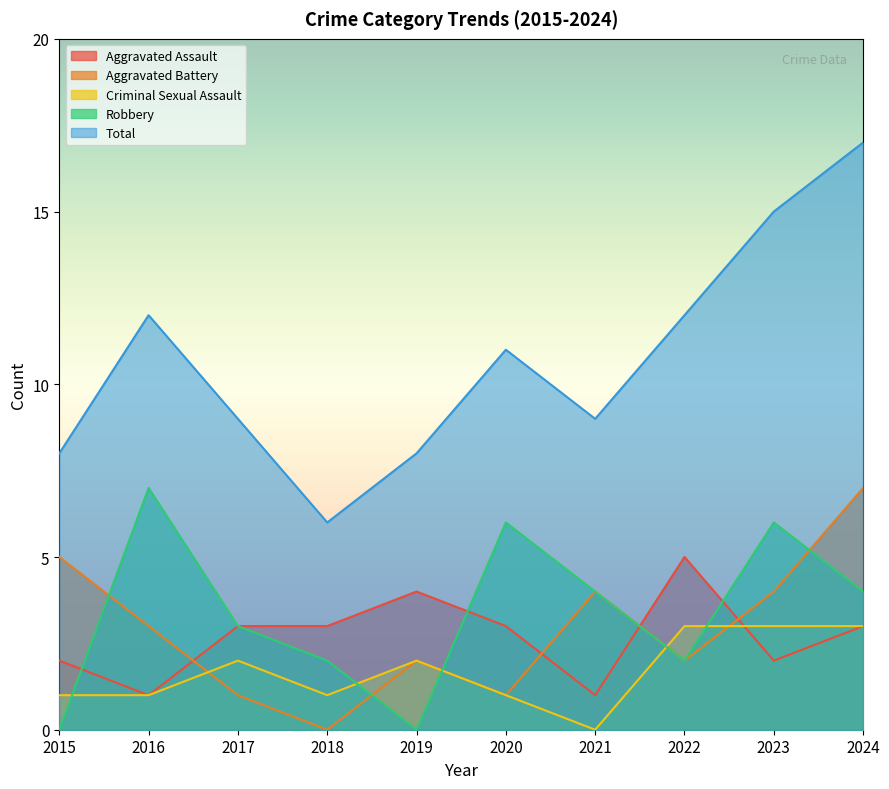

Between 2024 and 2023, which is larger?

2024